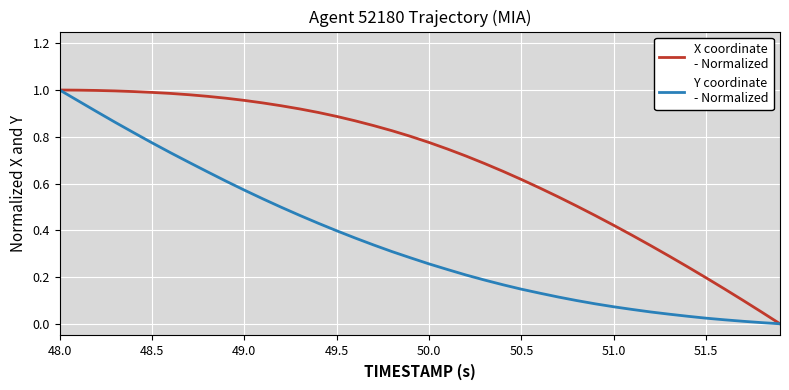

Does the chart display data point markers on the line(s)?

No